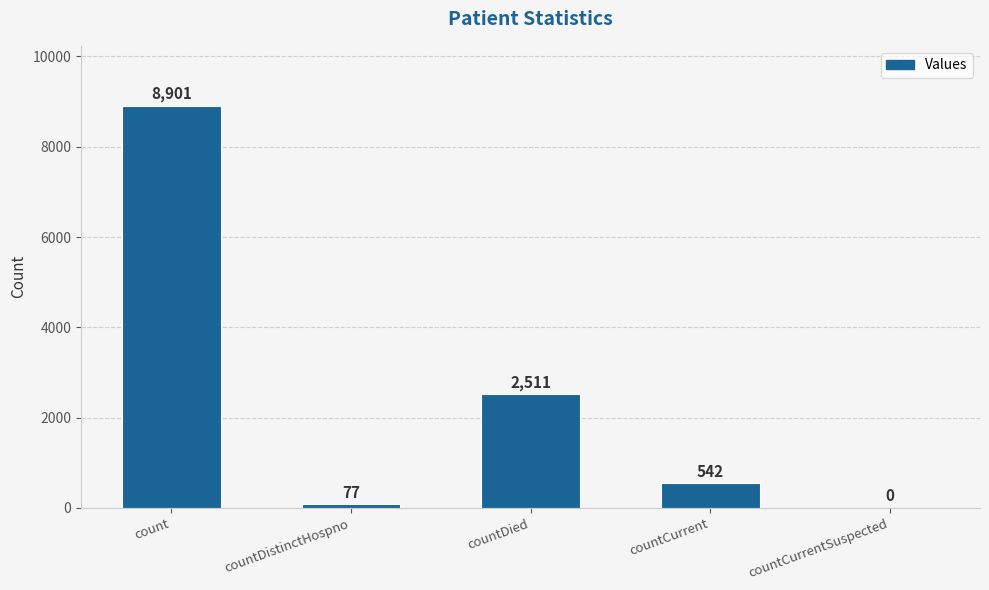

What is the sum of all values?

12031